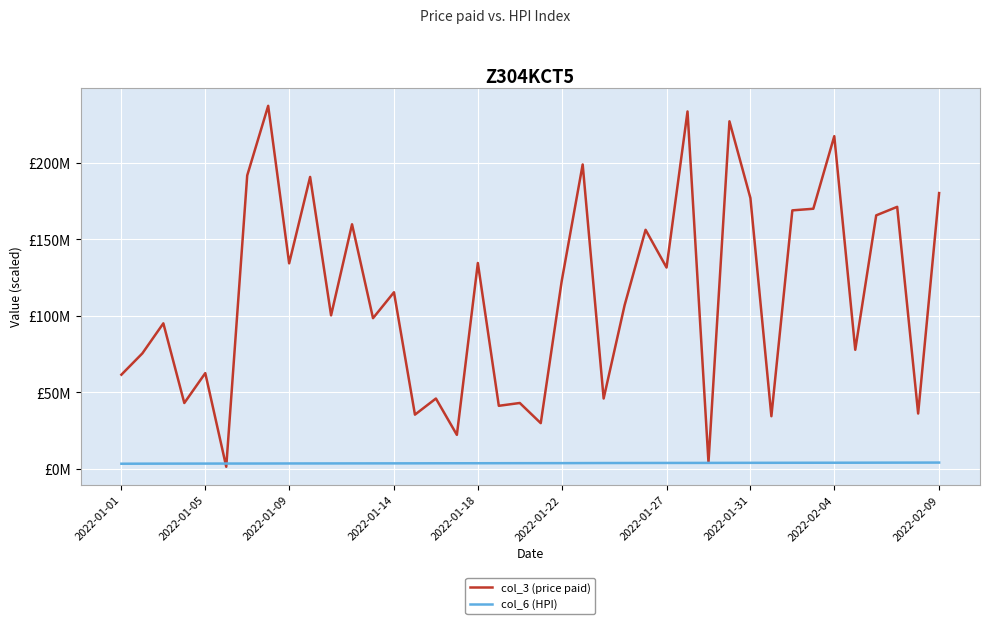

List the series in order of their overall mean, lowest first.

col_6 (HPI), col_3 (price paid)